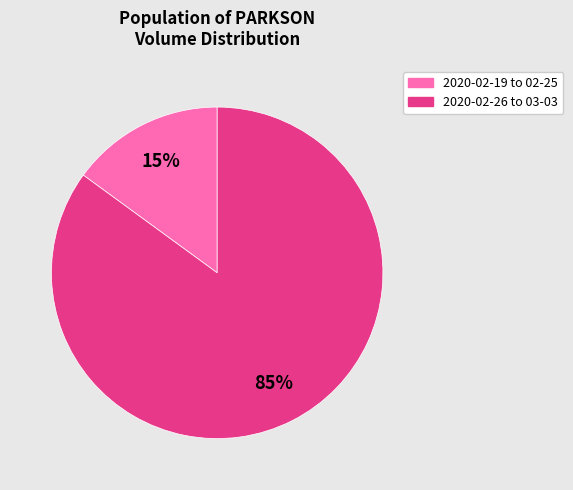

To the nearest percent, what is the average slice percentage?

50%